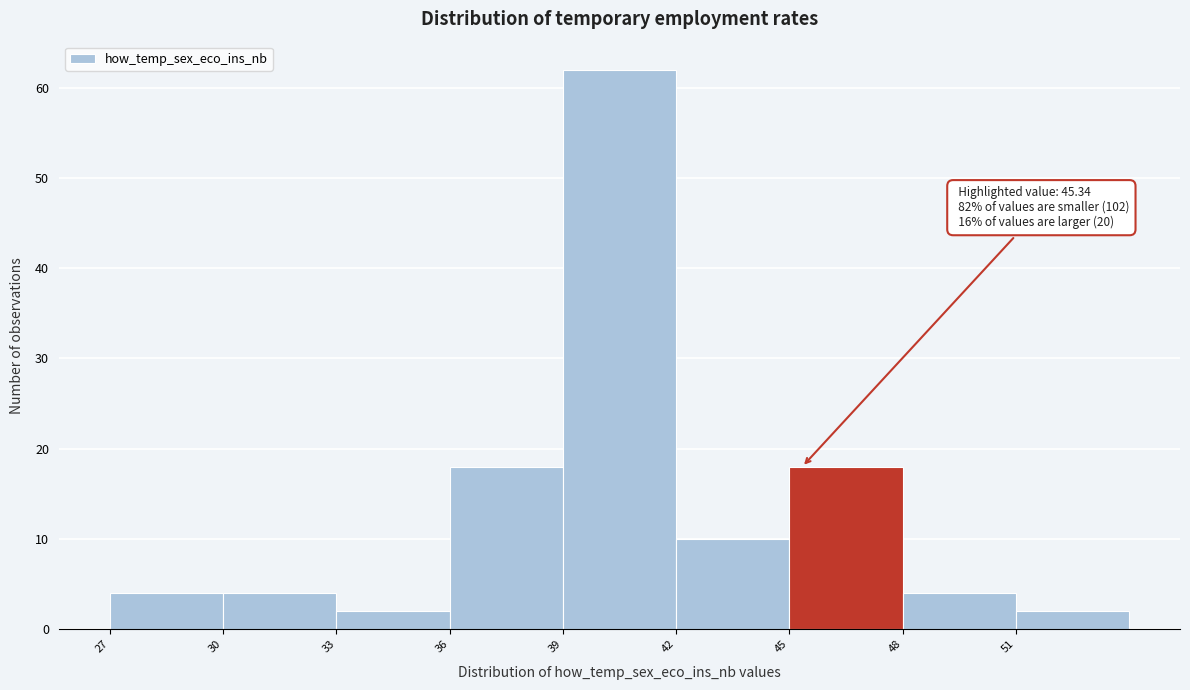

Over which range of the x-axis is the bar tallest?

39 to 42